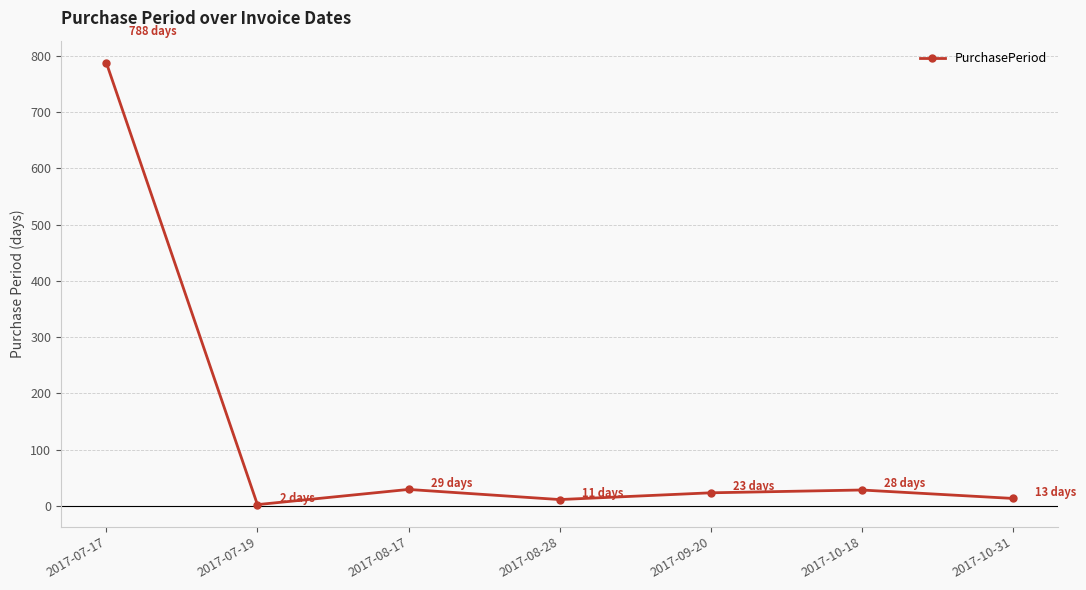

The value at 2017-10-31 is 13. True or false?

True